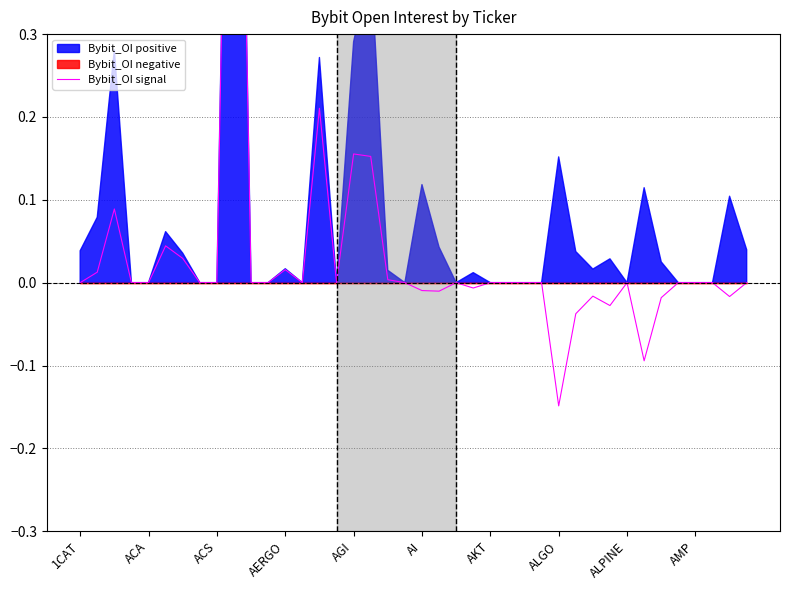

Reading left to right, transcribe all the data shown in this chart.

0.0	0.0	0.1	0.0	0.0	0.0	0.0	0.0	0.0	1.1	0.0	0.0	0.0	0.0	0.2	0.0	0.2	0.2	0.0	0.0	-0.0	-0.0	-0.0	-0.0	-0.0	-0.0	-0.0	-0.0	-0.1	-0.0	-0.0	-0.0	-0.0	-0.1	-0.0	-0.0	-0.0	-0.0	-0.0	-0.0